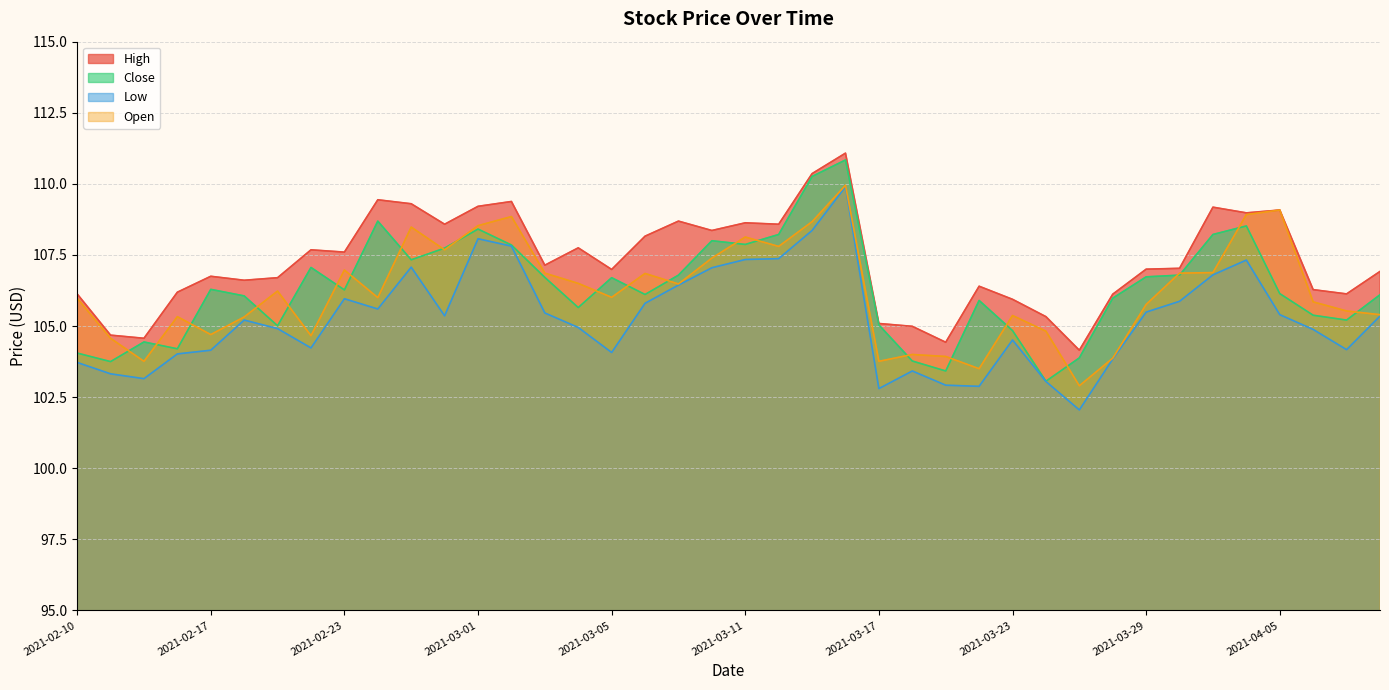

What is the label of the 38th point from the right?

2021-02-12